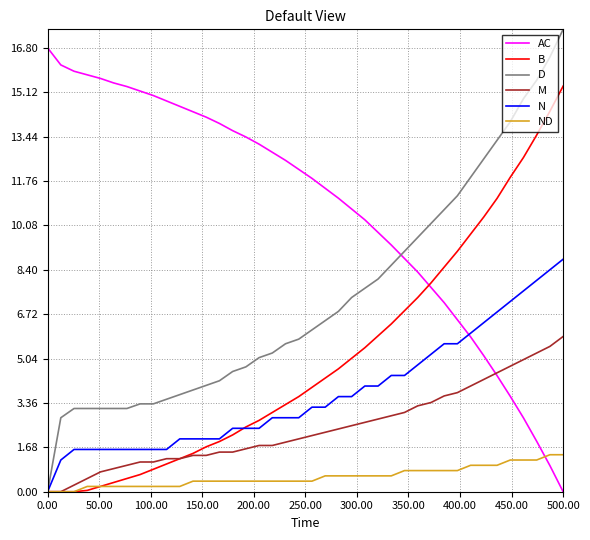

What are all the series names shown in the legend?

AC, B, D, M, N, ND